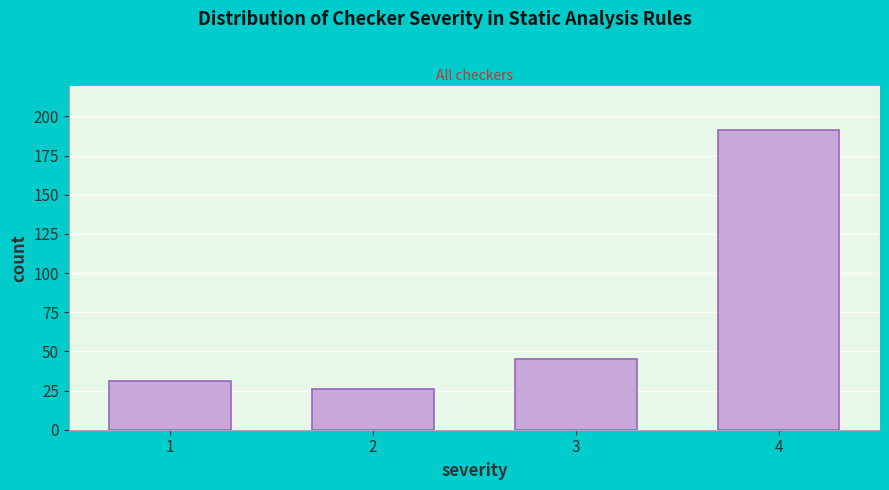

Reading left to right, extract all data points from this chart.

31	26	45	191